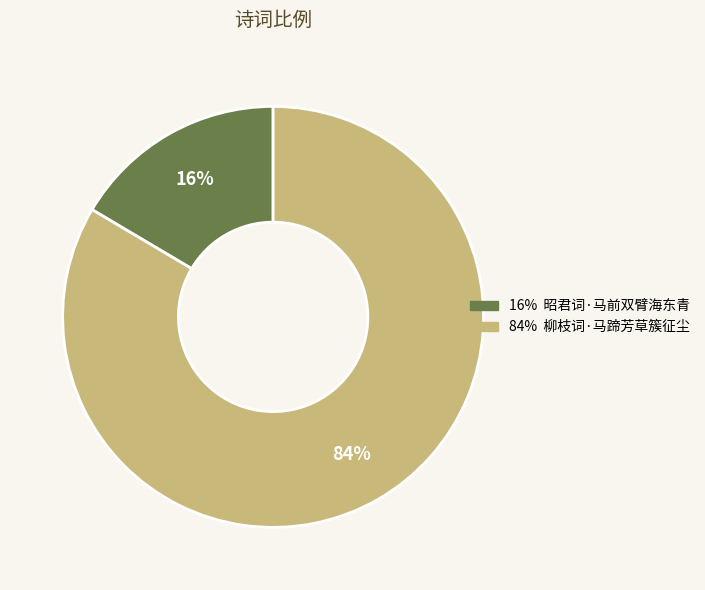

Does any single category account for the majority?

Yes